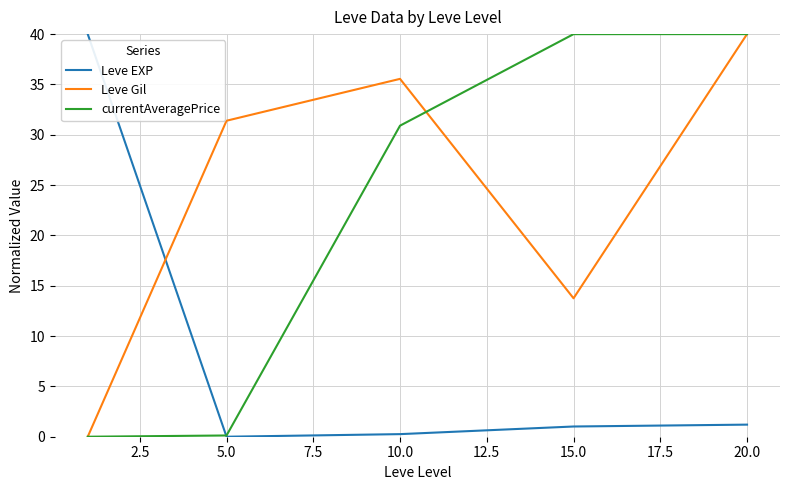

What is the maximum value for currentAveragePrice?

40.0